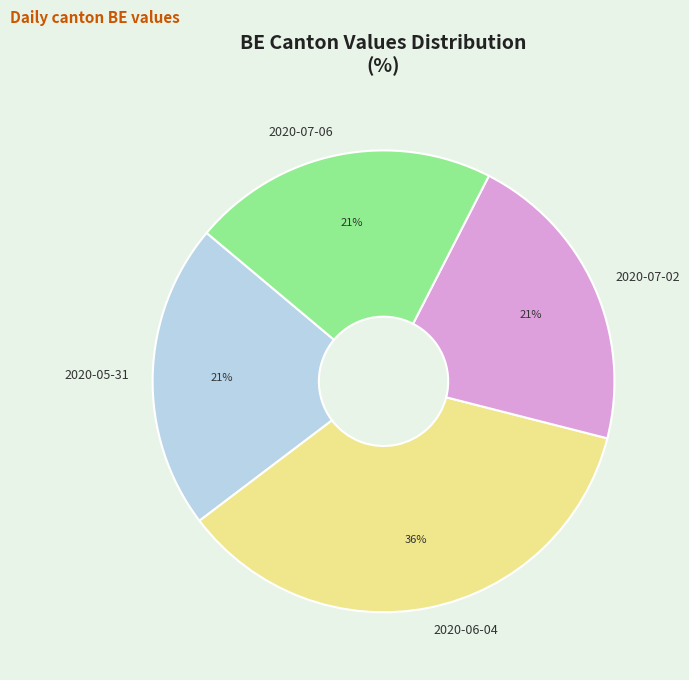

What is the ratio of the value at 2020-06-04 to the value at 2020-05-31?

1.7